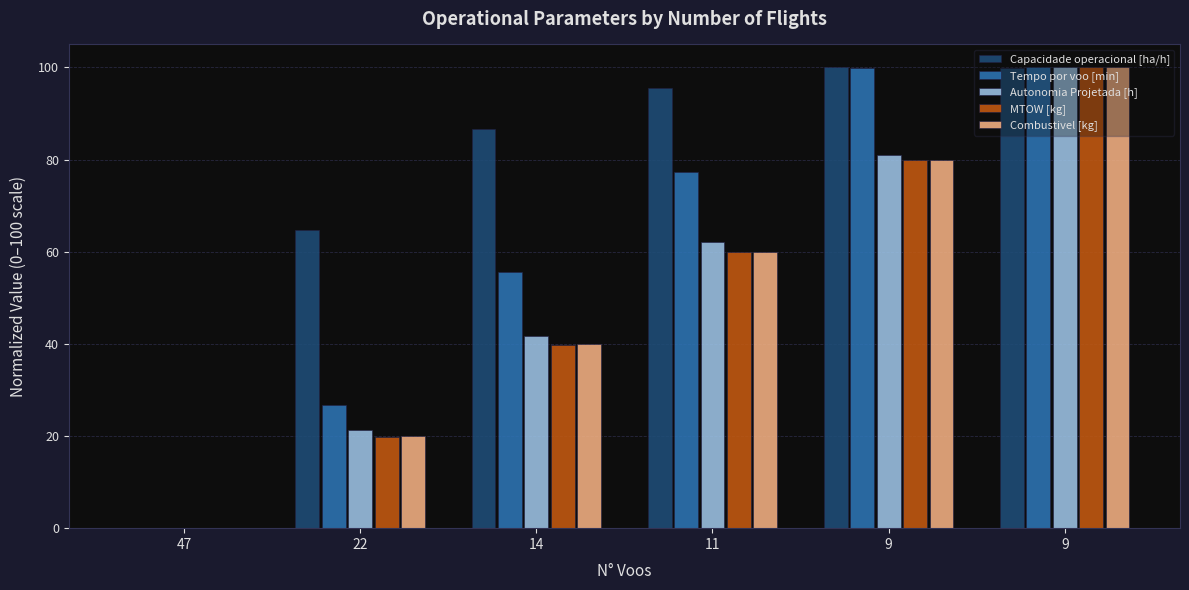

What is the sum of all Capacidade operacional [ha/h] values?

446.7